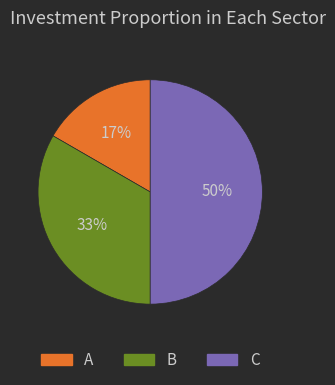

What is the smallest slice in the pie chart?

A